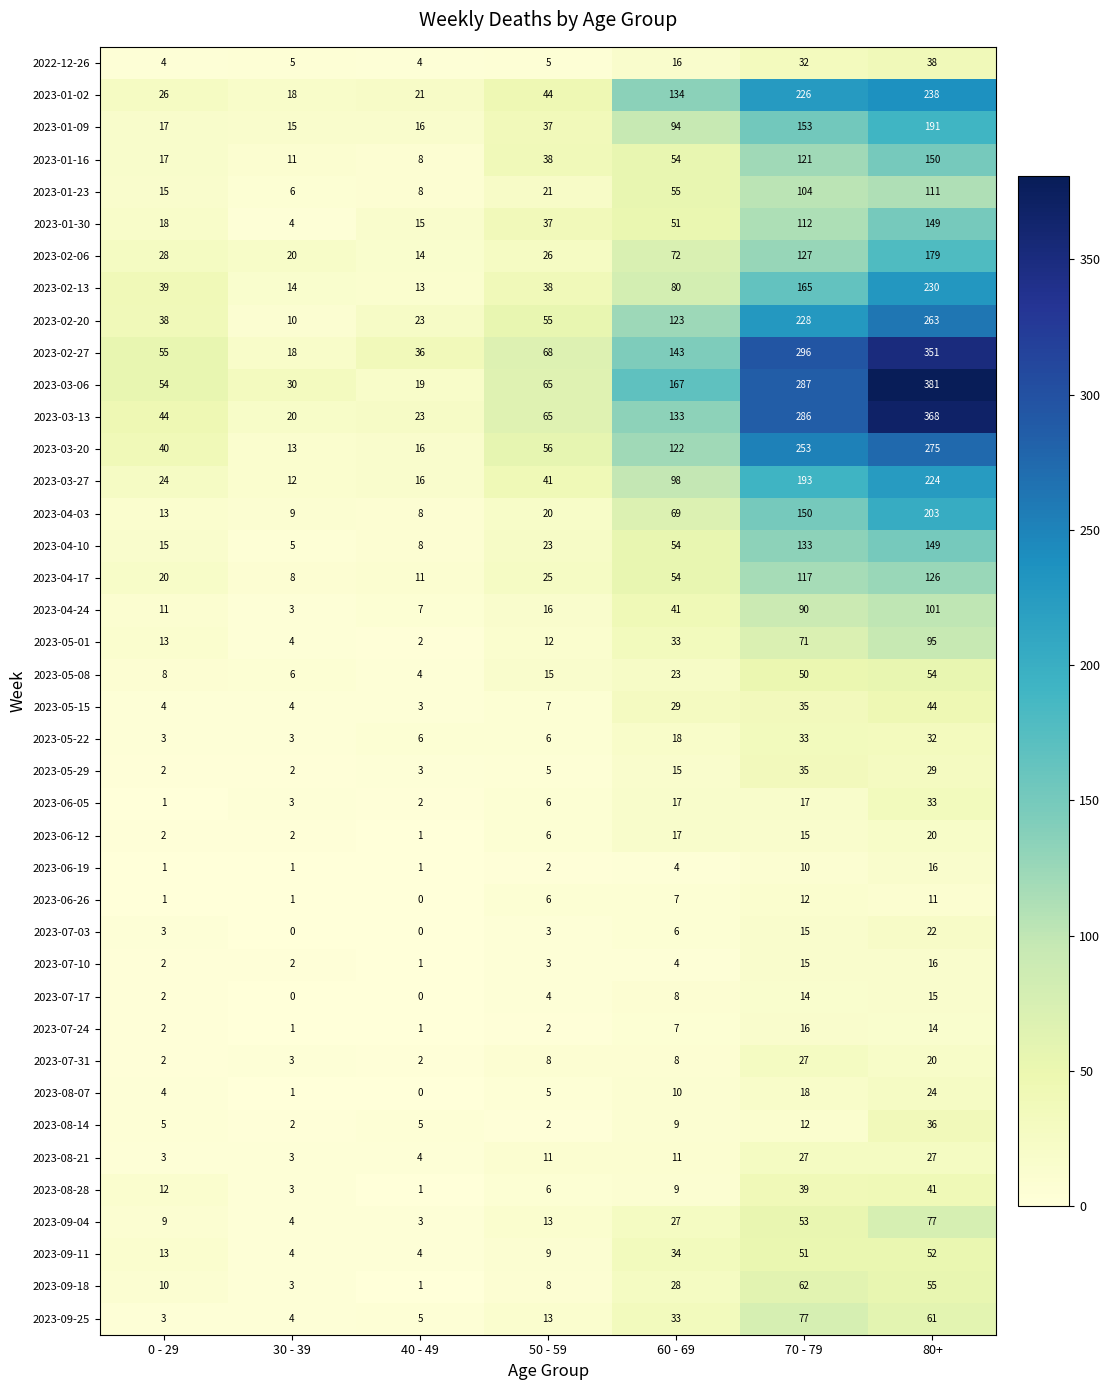

At which label does 2023-04-03 reach its peak?

80+